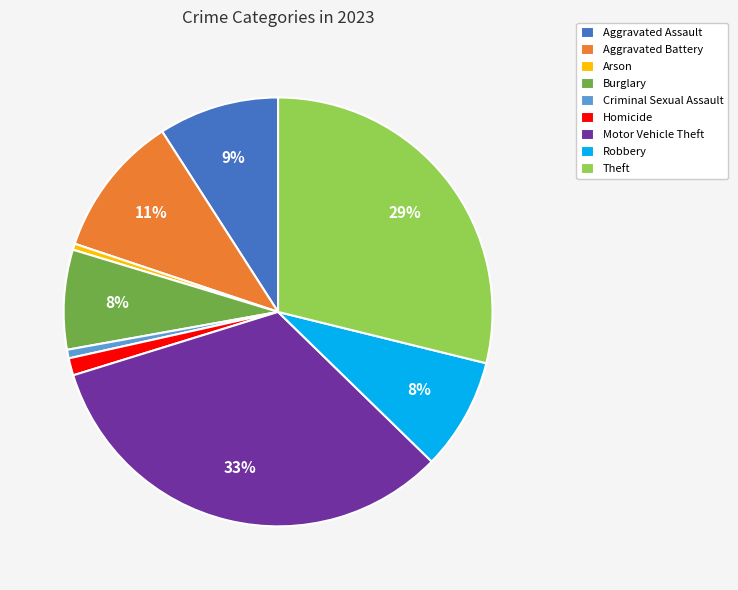

True or false: Aggravated Battery accounts for 1% of the total.

False